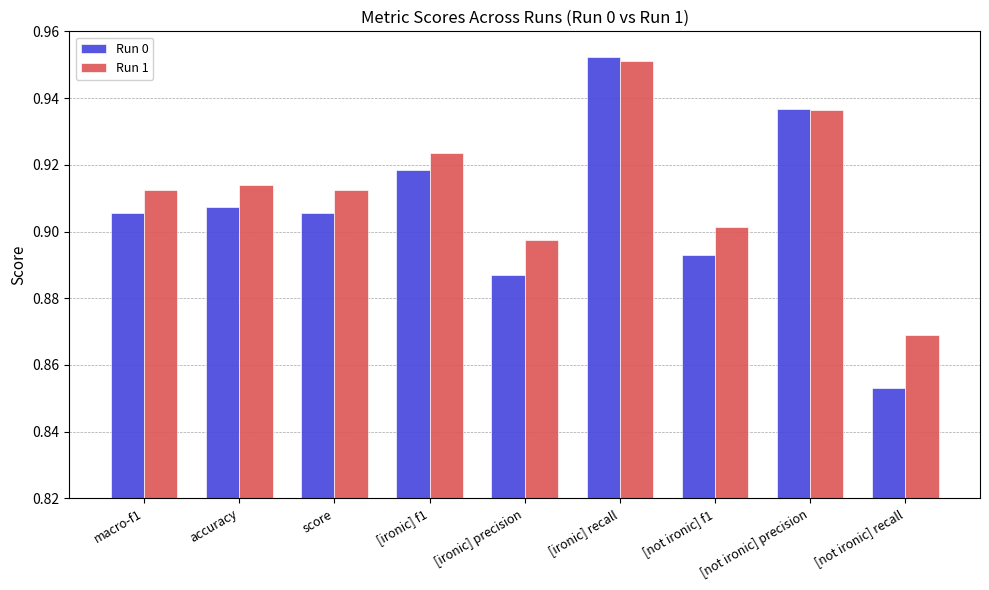

Count the Run 0 values in the range 0 to 1.

9